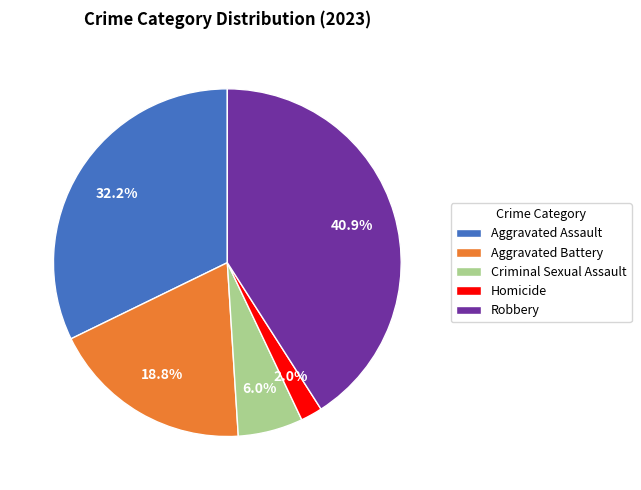

Is it true that Homicide is 13% of the pie?

False